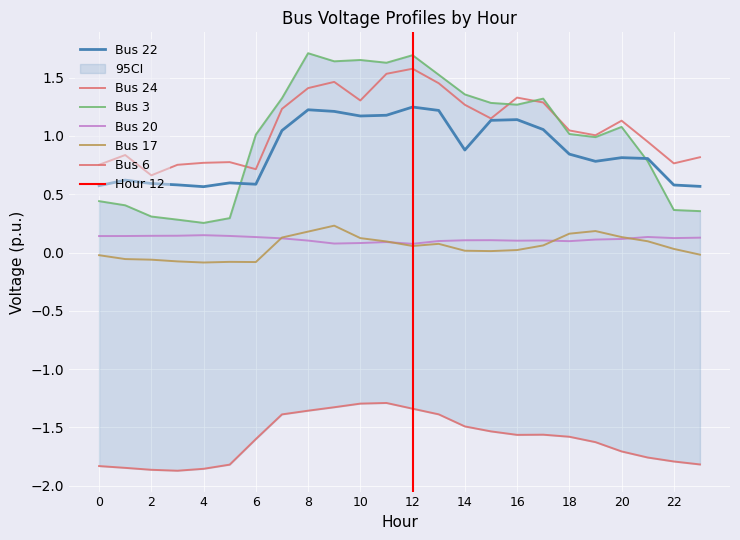

What is the difference between the maximum and second lowest values in the Bus 22 series?

0.7